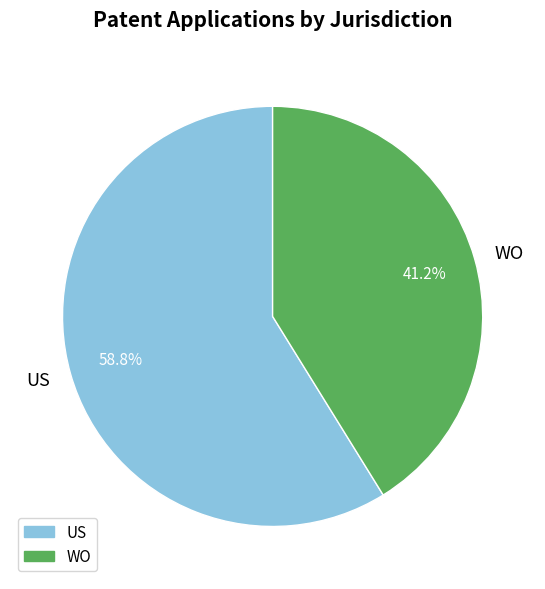

To the nearest percent, what is the difference between the US and WO slice percentages?

18%